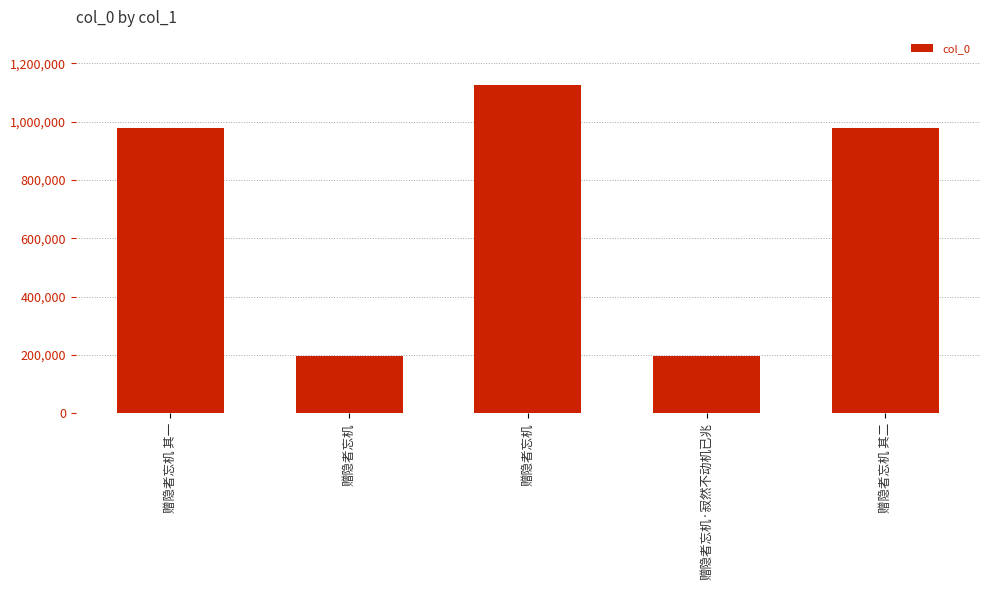

List the labels in order of value, largest first.

赠隐者忘机, 赠隐者忘机 其一, 赠隐者忘机 其二, 赠隐者忘机·寂然不动机已兆, 赠隐者忘机